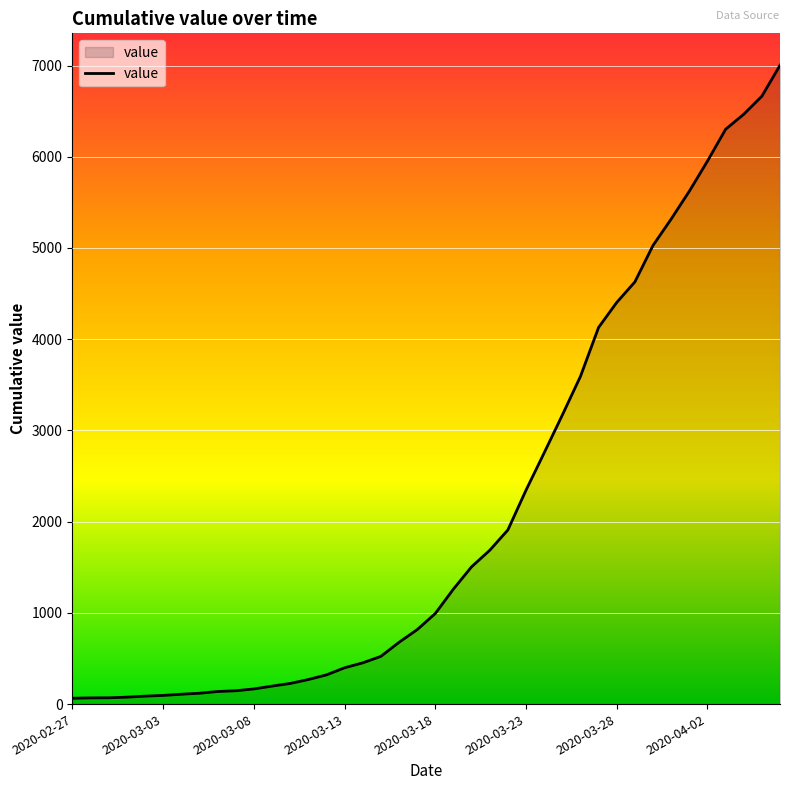

What is the maximum value shown in the chart?

7003